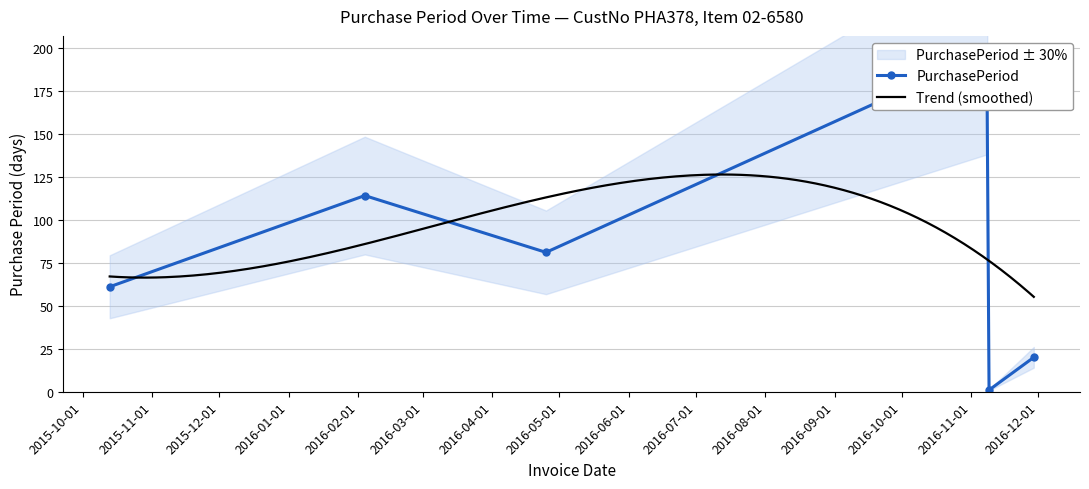

What is the label of the 2nd point from the left?

2016-02-04